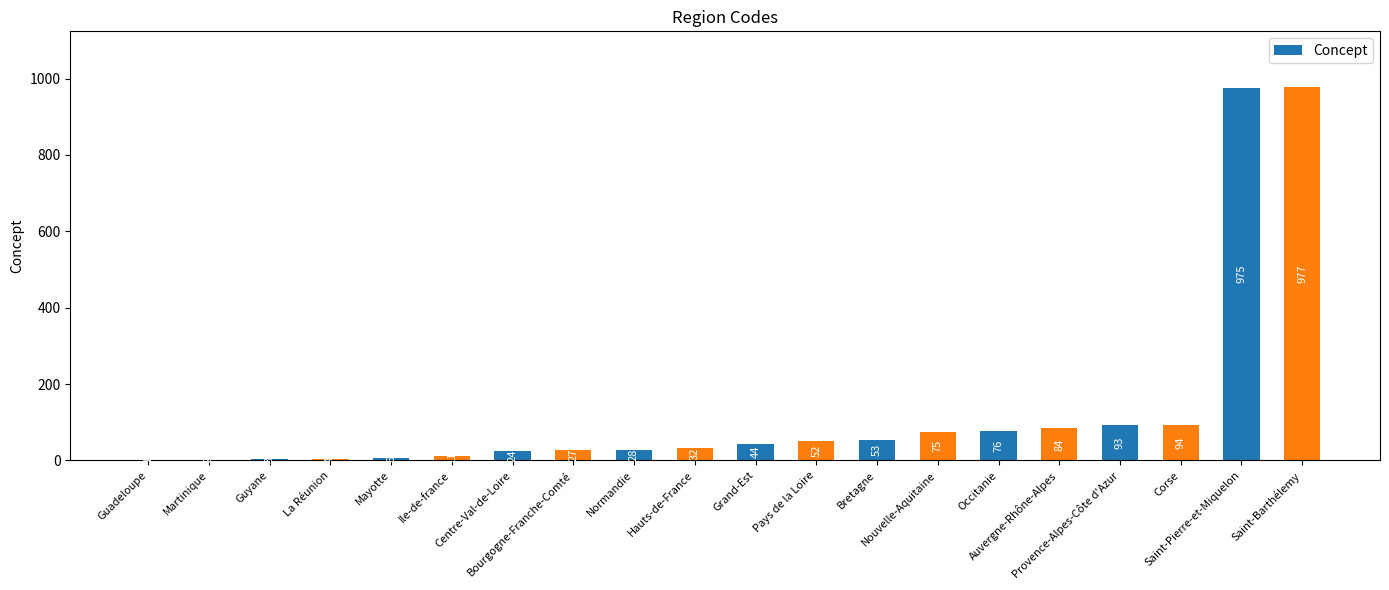

What is the difference between the values at Ile-de-france and Bourgogne-Franche-Comté?

16